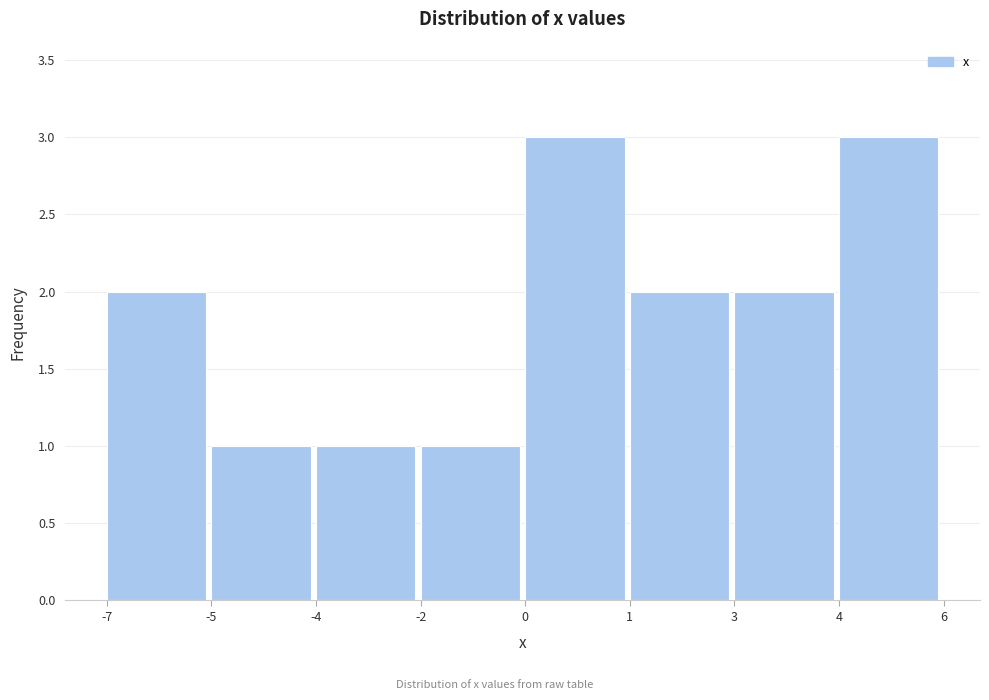

Reading left to right, list all the values displayed in this chart.

-7=2	-5=1	-4=1	-2=1	0=3	1=2	3=2	4=3